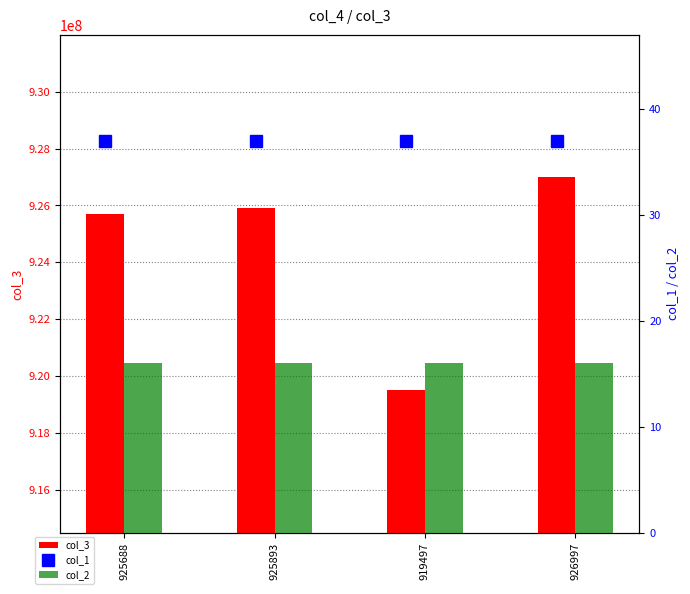

The value of col_3 at 919497 is 919497397. True or false?

True